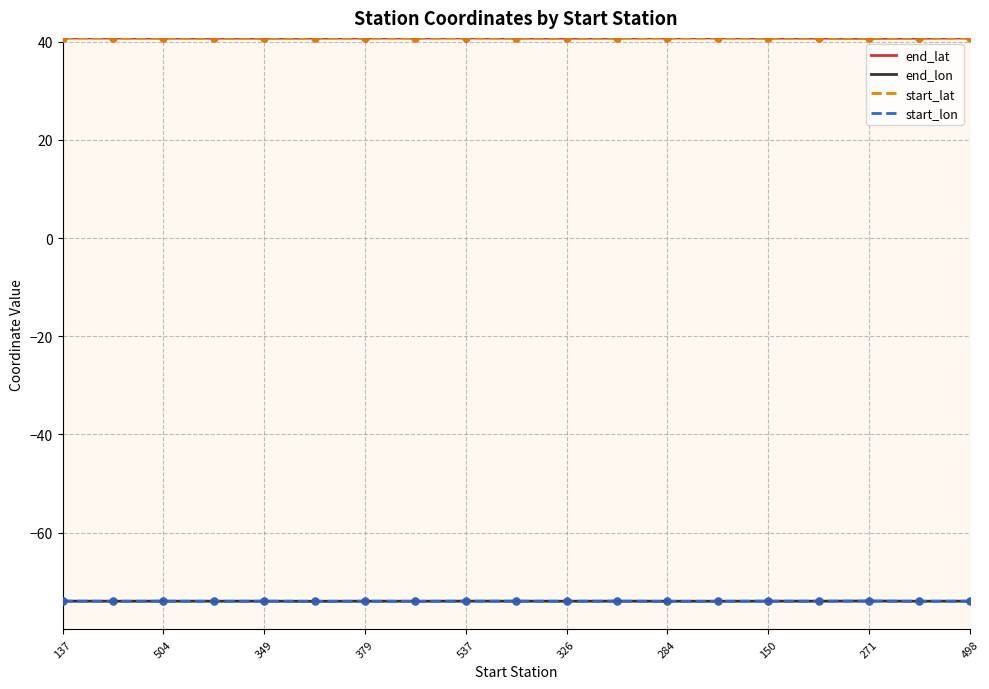

True or false: end_lat and end_lon intersect in this chart.

False